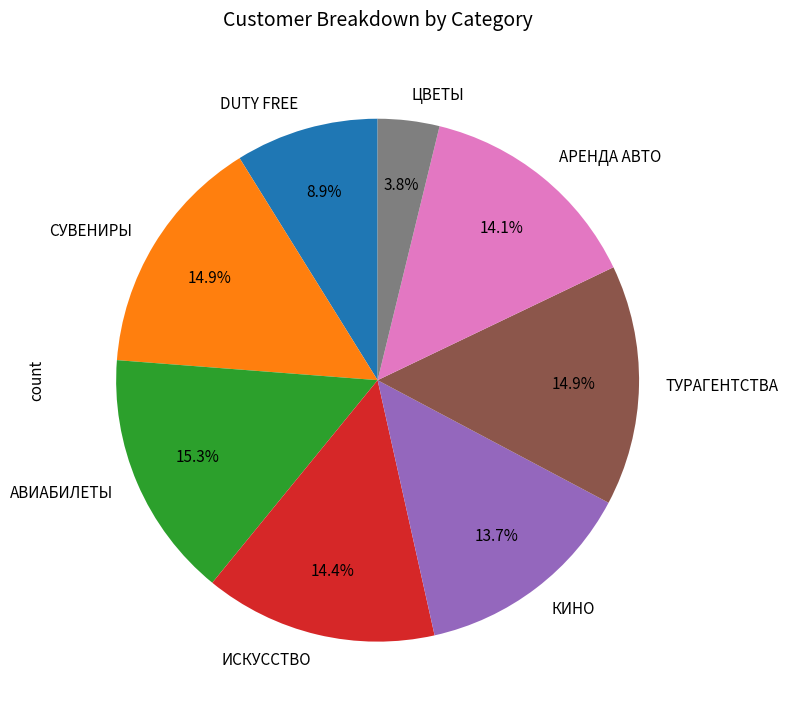

Which slice is the smallest?

ЦВЕТЫ